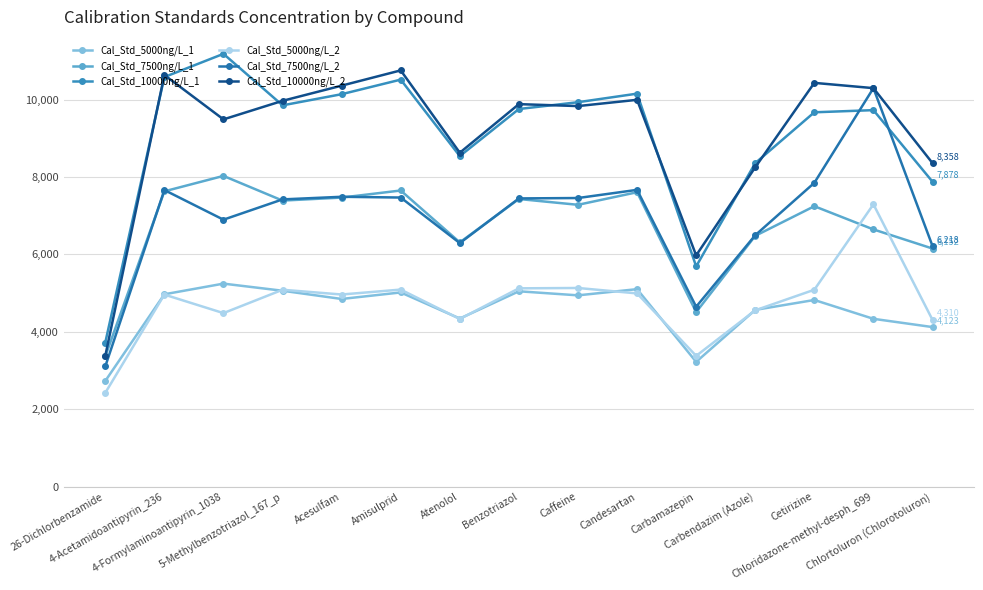

Where is Cal_Std_7500ng/L_2 nearest to the value 6701?

4-Formylaminoantipyrin_1038